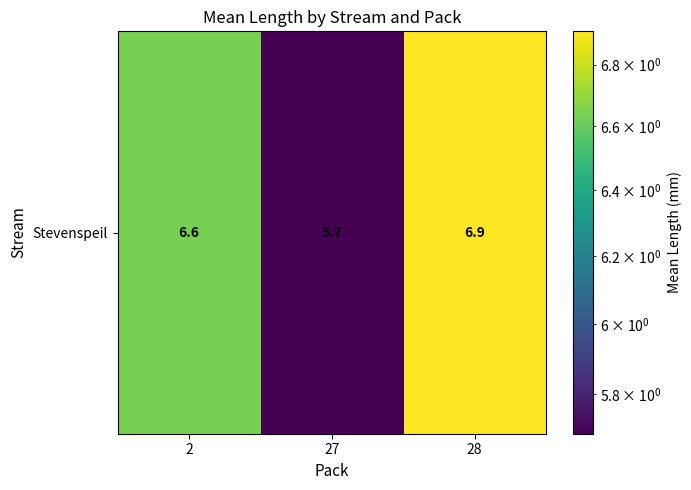

What value does the data have at 27?

5.7